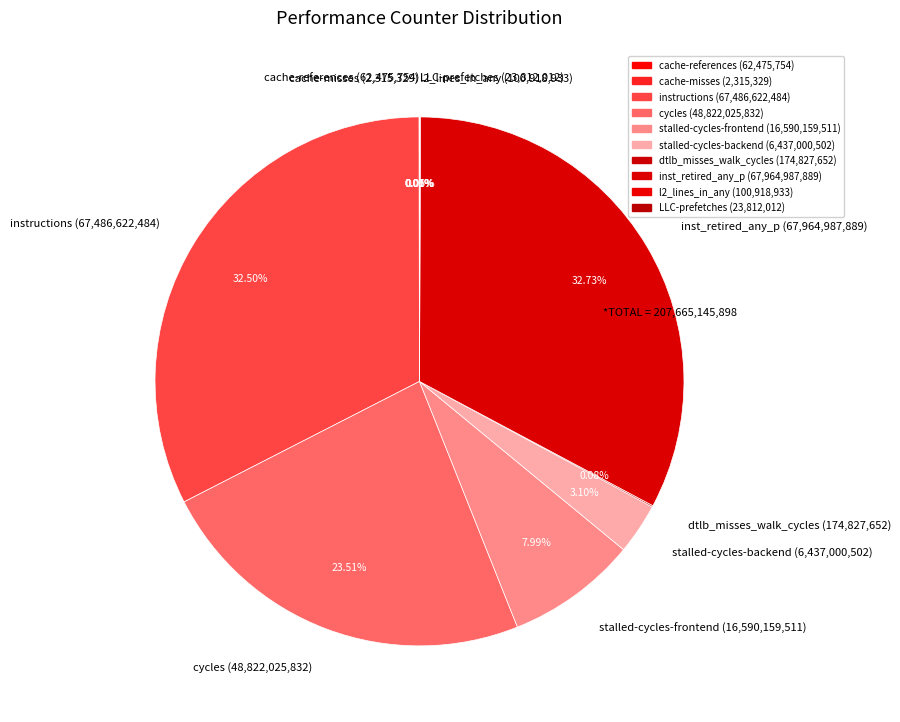

Does inst_retired_any_p (67,964,987,889) represent more than half of the total?

No